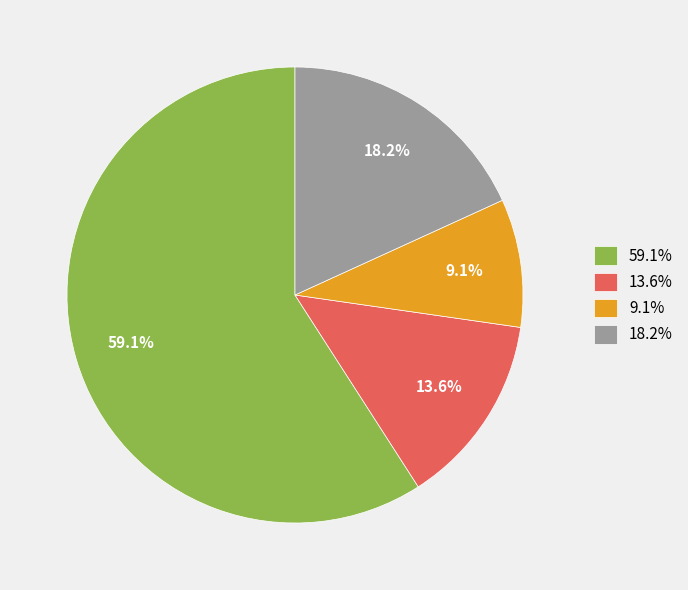

Approximately how many times larger is the value at 59.1% compared to 13.6%?

4.3